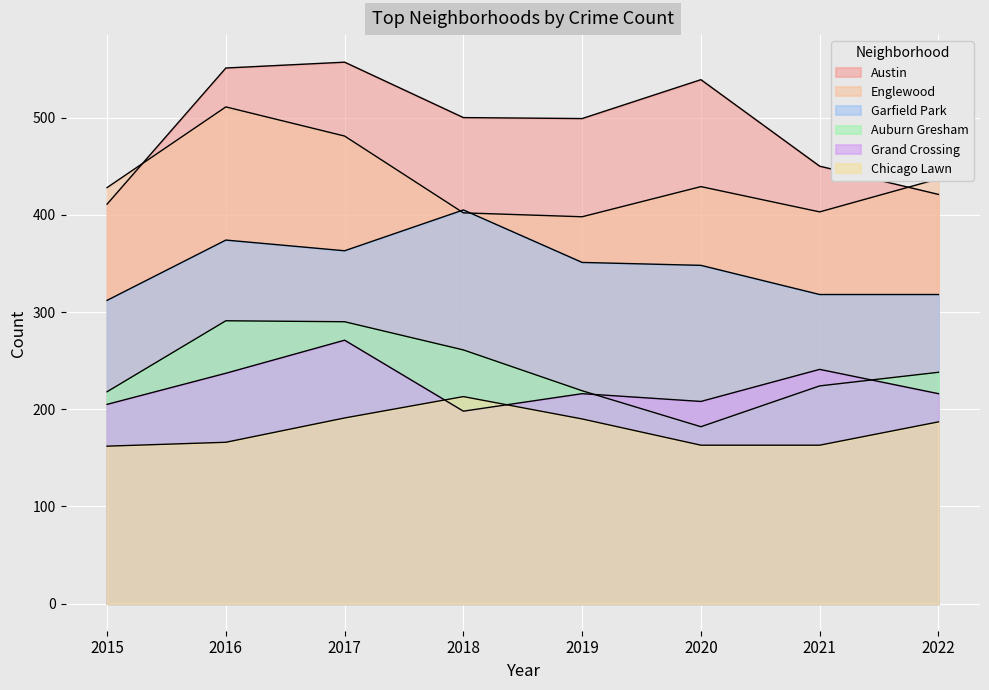

List the series in order of their peak value, highest first.

Austin, Englewood, Garfield Park, Auburn Gresham, Grand Crossing, Chicago Lawn